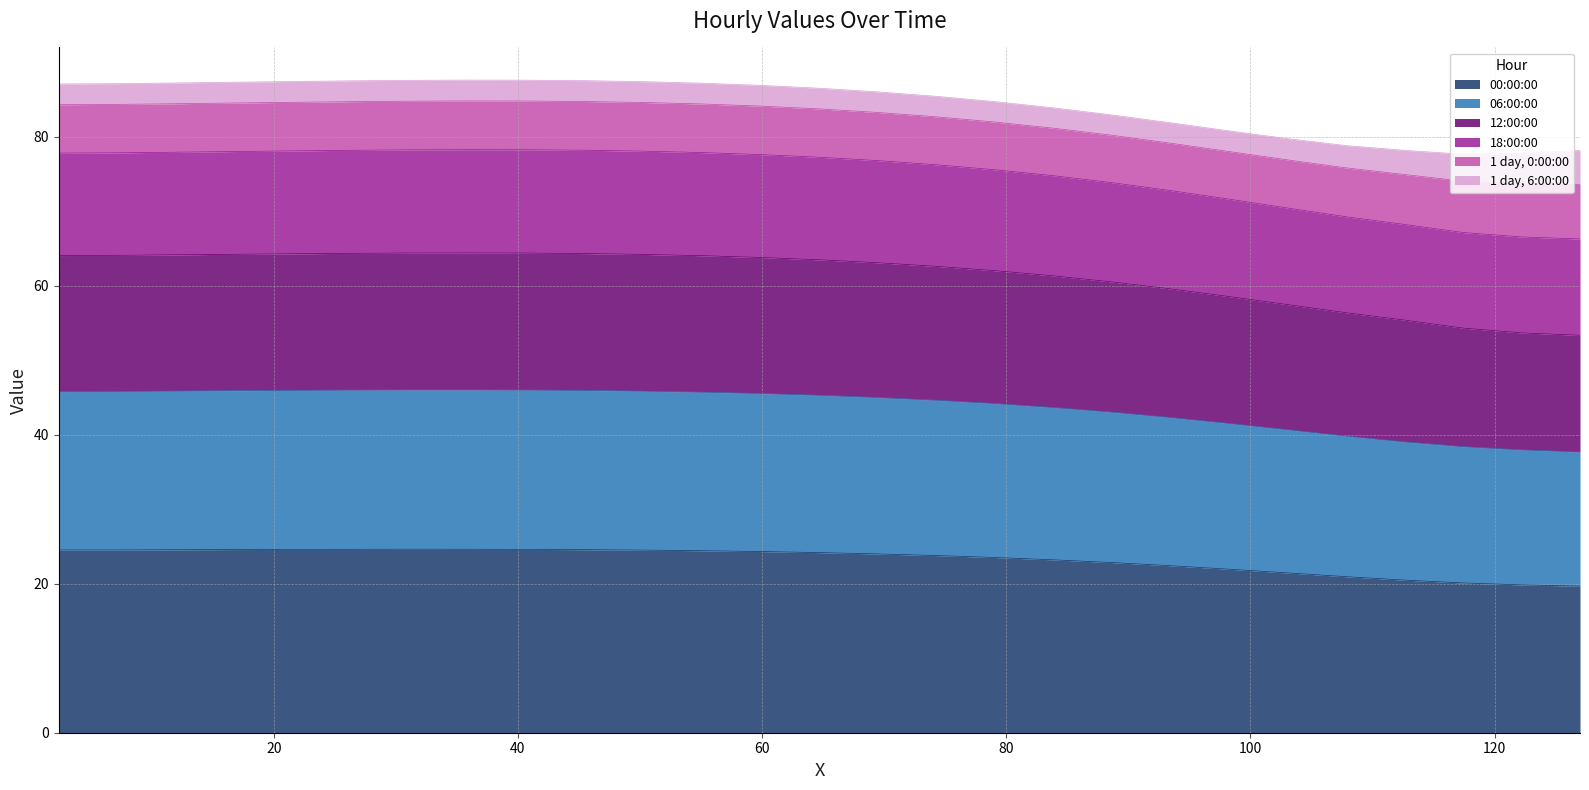

What is the difference between the 00:00:00 values at 40.733887 and 69.487221?

0.6